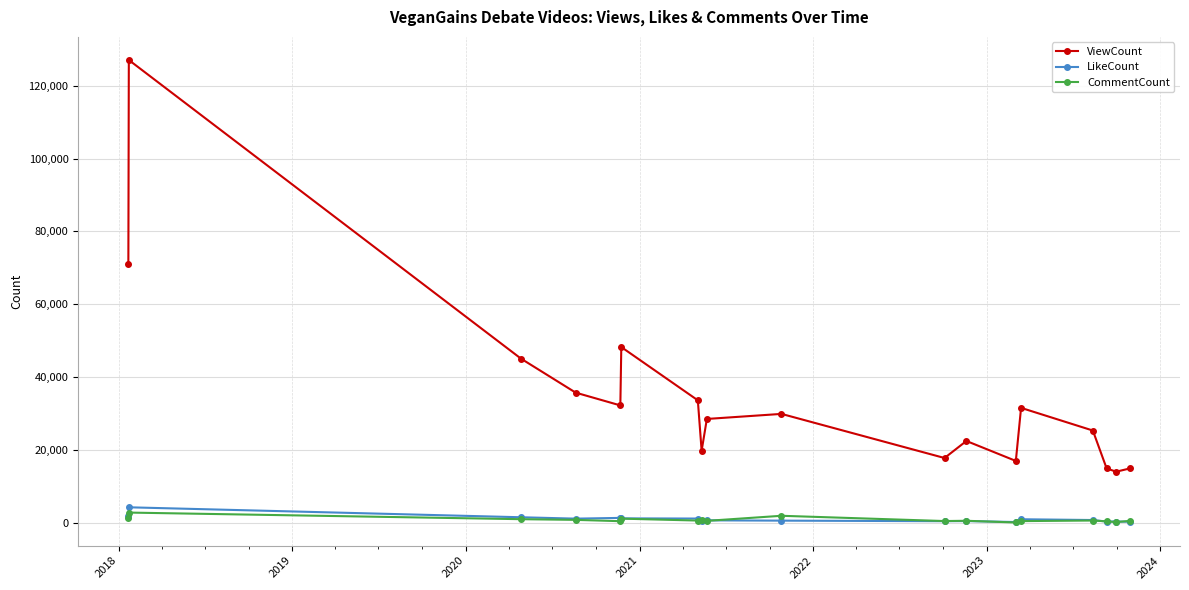

List the series in order of their peak value, lowest first.

CommentCount, LikeCount, ViewCount